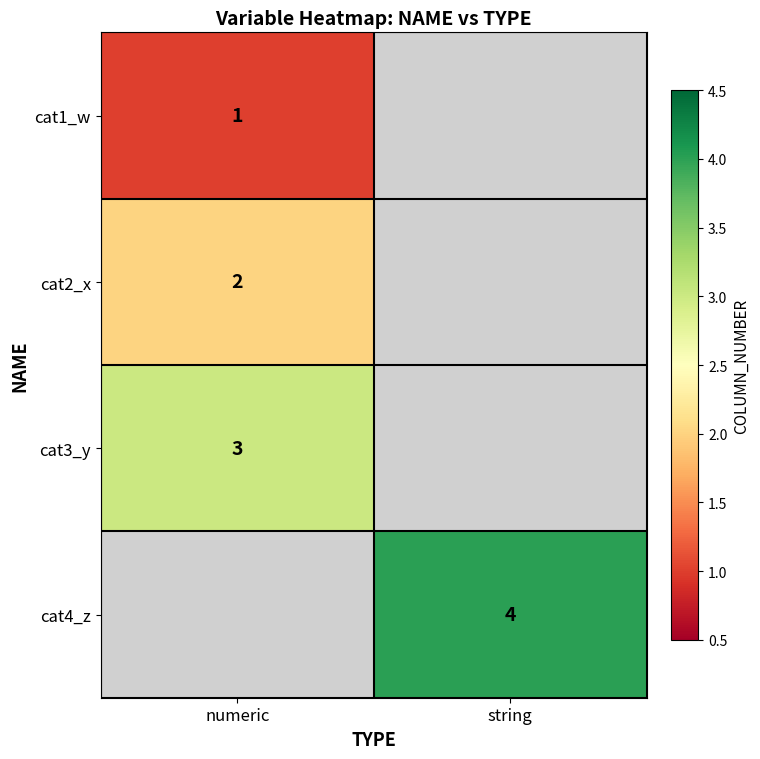

What is the total value across all series at numeric?

6